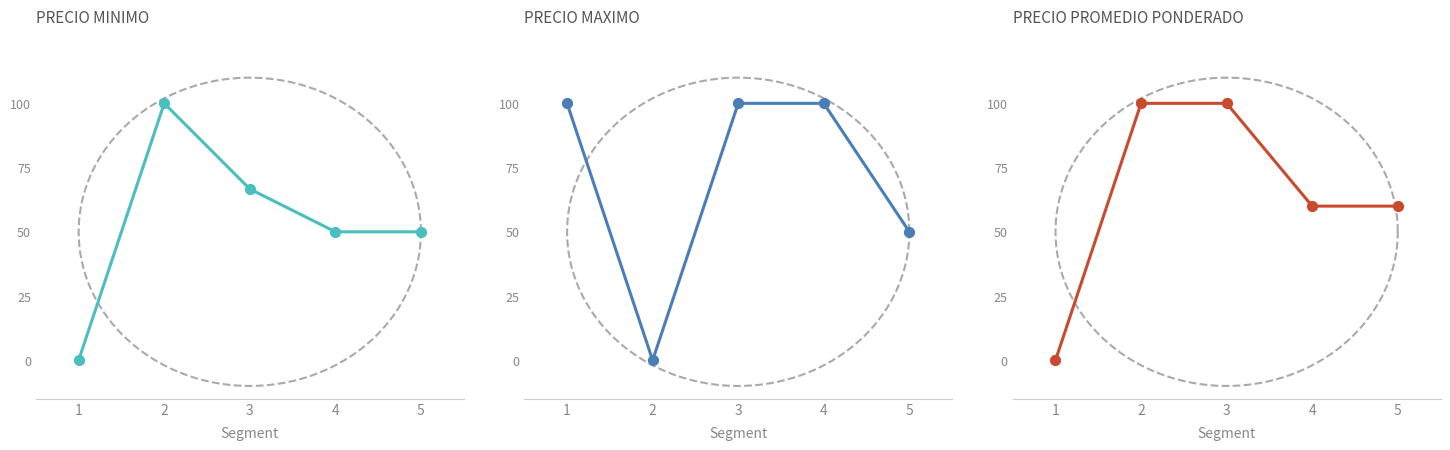

What are all the series names shown in the legend?

Precio minimo, Precio maximo, Precio promedio ponderado